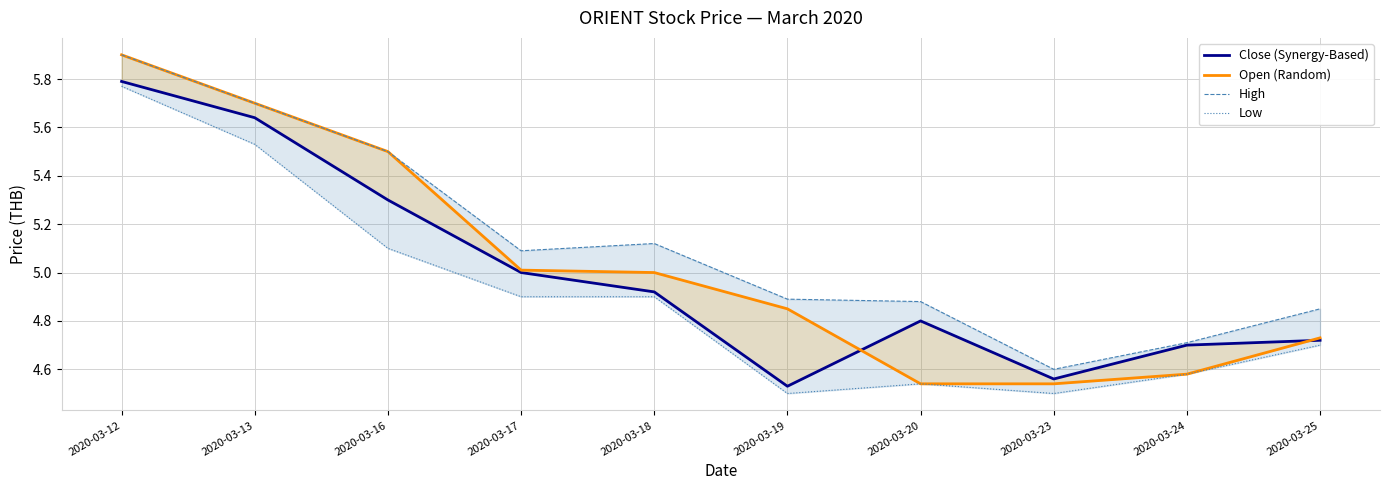

True or false: Low and Open (Random) intersect in this chart.

False